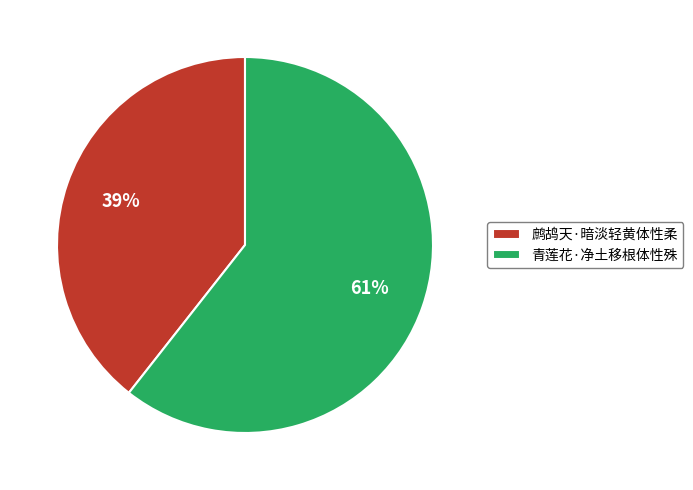

Rank the categories by value from lowest to highest.

鹧鸪天·暗淡轻黄体性柔, 青莲花·净土移根体性殊